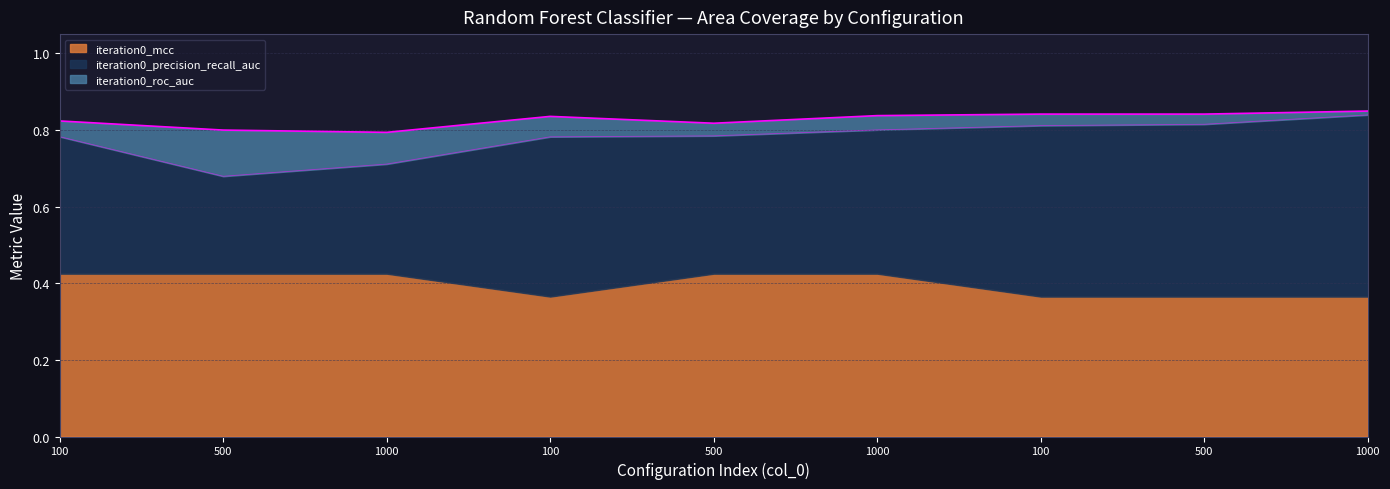

What is the difference between the second highest and minimum values in the iteration0_precision_recall_auc series?

0.1